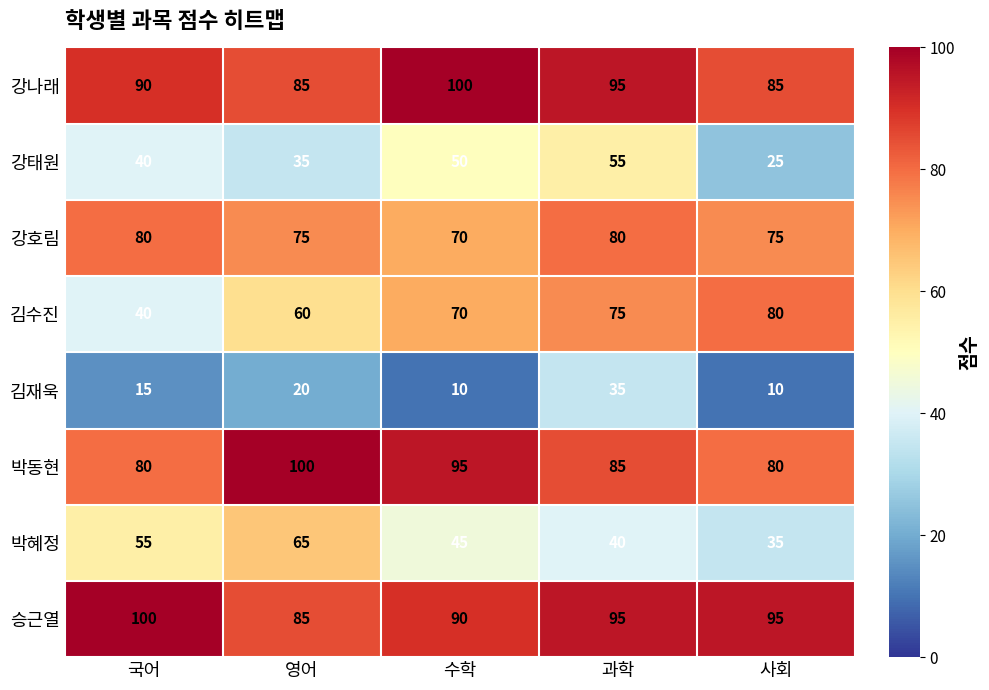

What is the difference between the highest and lowest values at 수학?

90